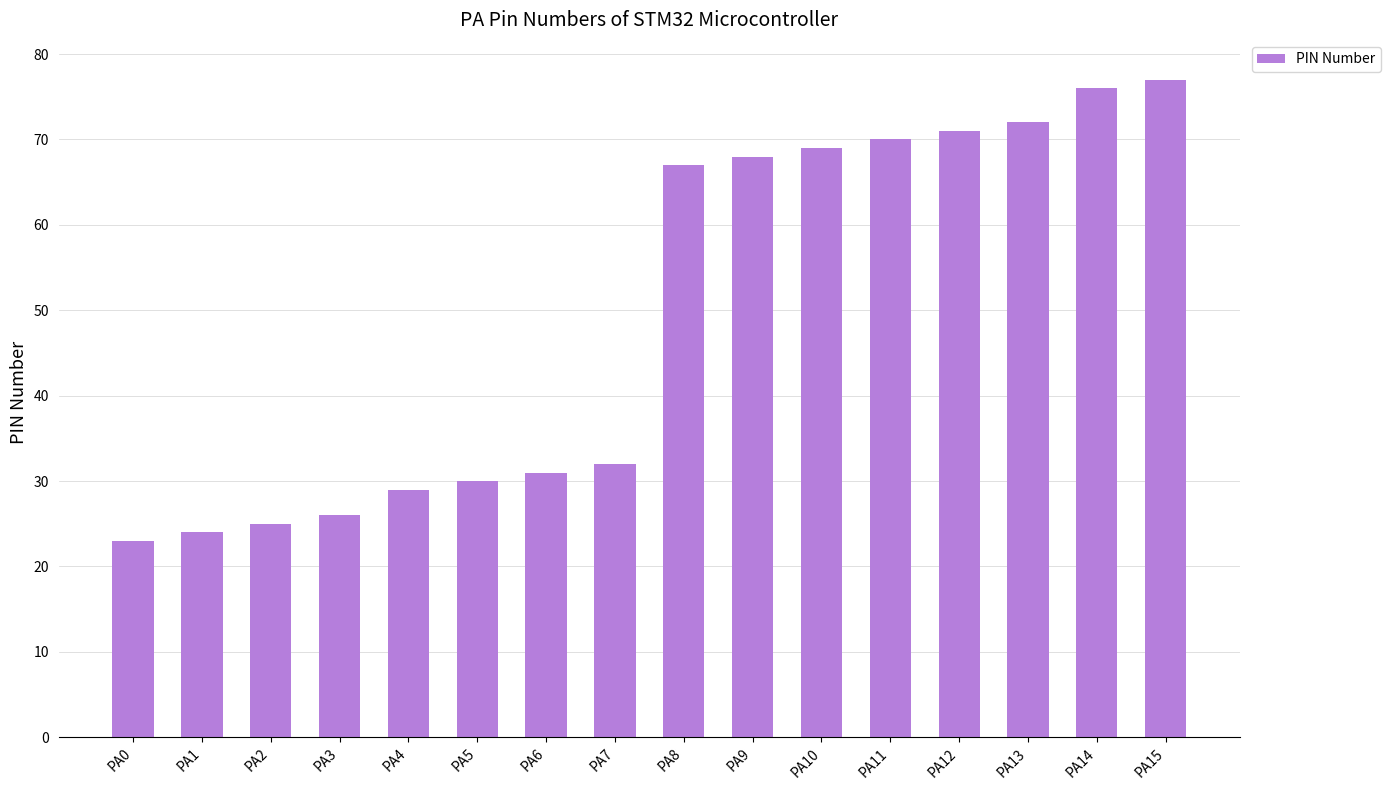

What is the change in value from PA12 to PA14?

+5